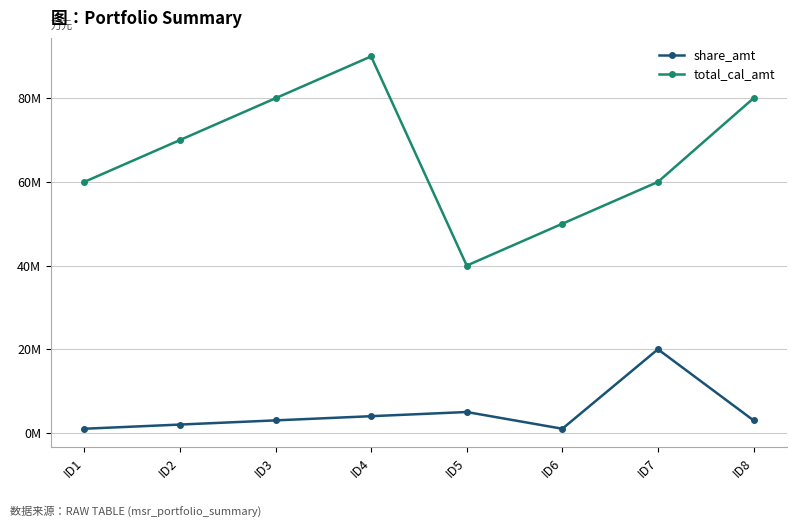

What is the sum of the total_cal_amt values at ID1 and ID6?

110000000